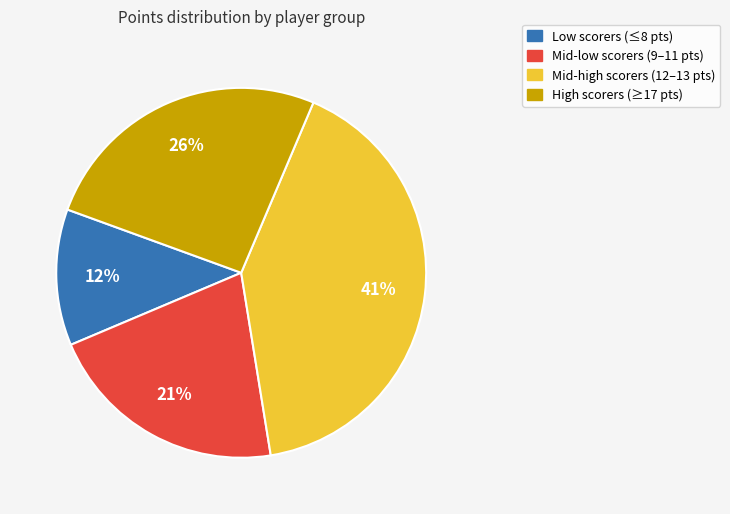

What percentage is the High scorers (≥17 pts) slice, to the nearest percent?

26%